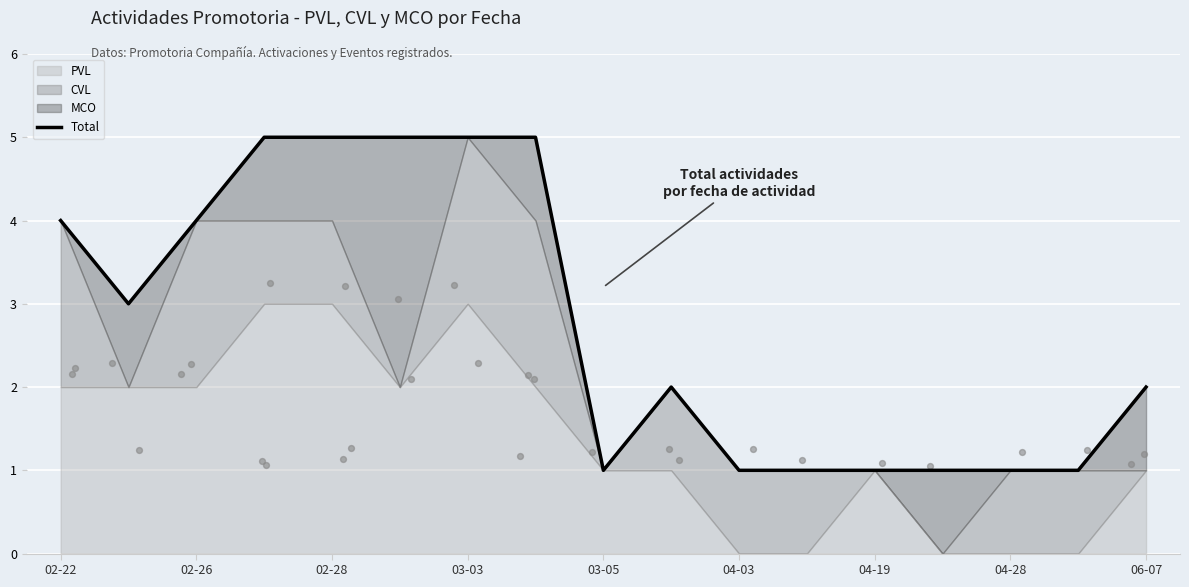

Approximately how many times larger is the value at 03-03 compared to 02-22?

1.2